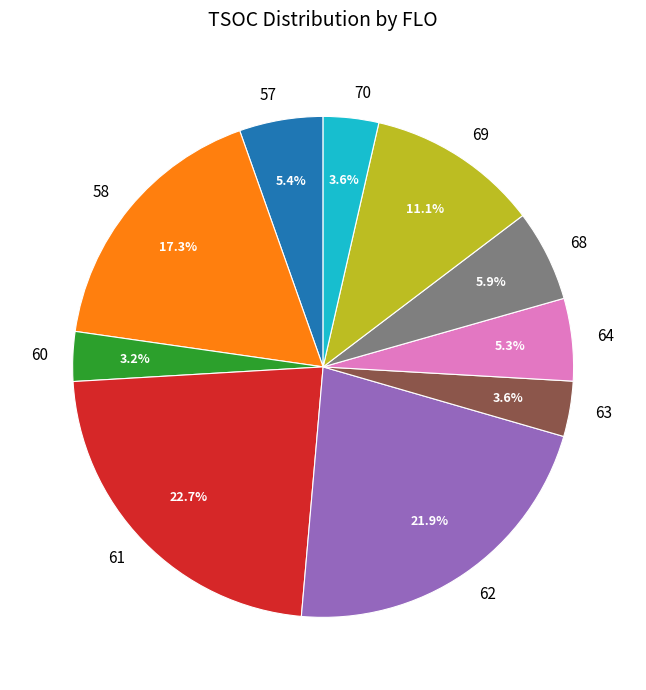

Is there any slice that represents more than half of the pie?

No